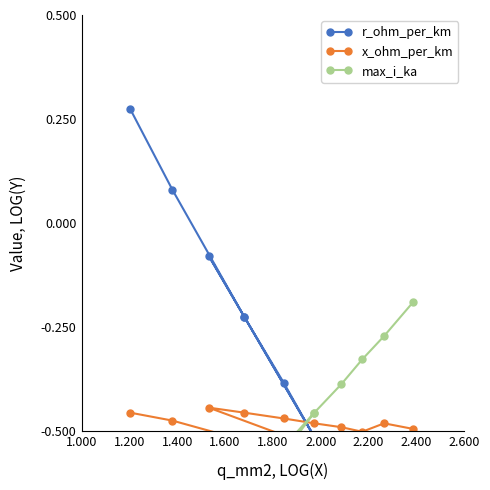

What is the average value of the x_ohm_per_km series?

-0.5